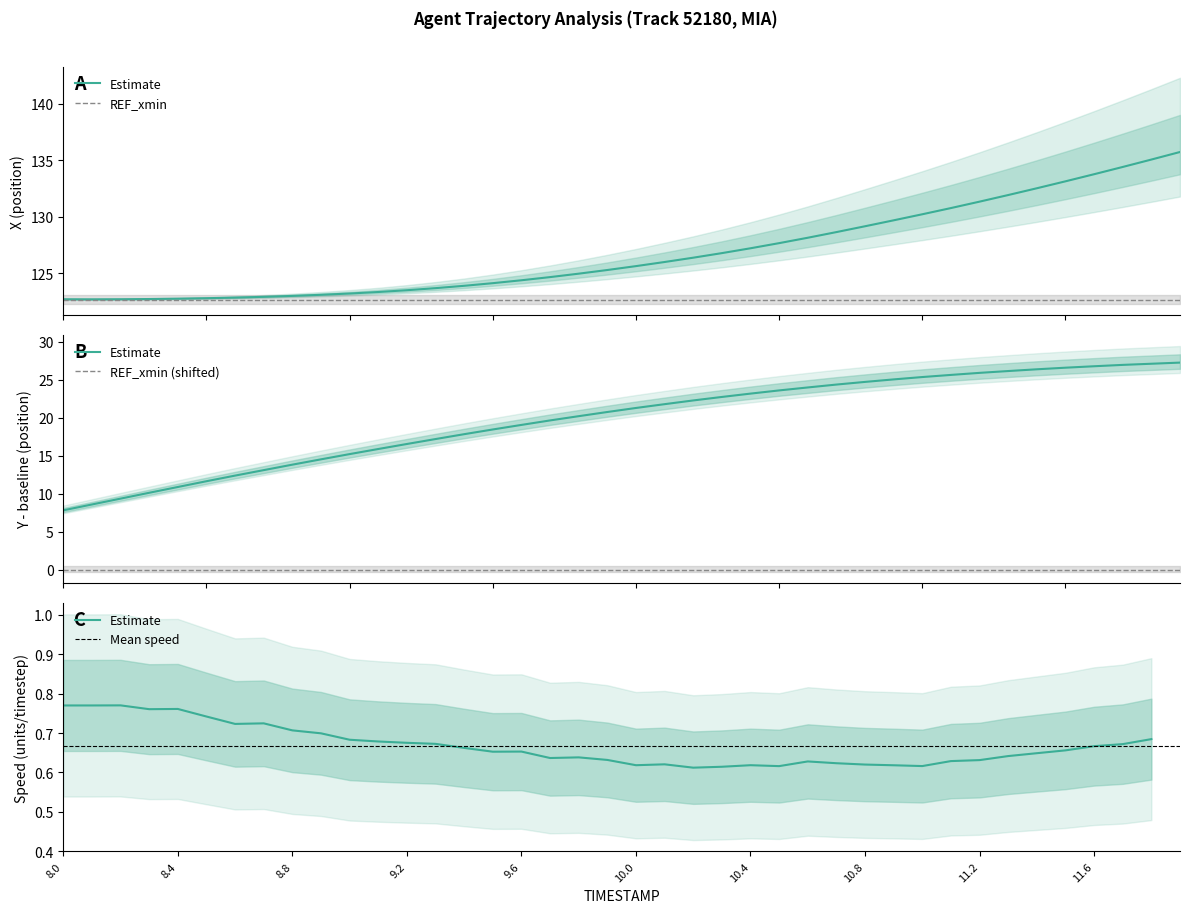

True or false: X and Y intersect in this chart.

False